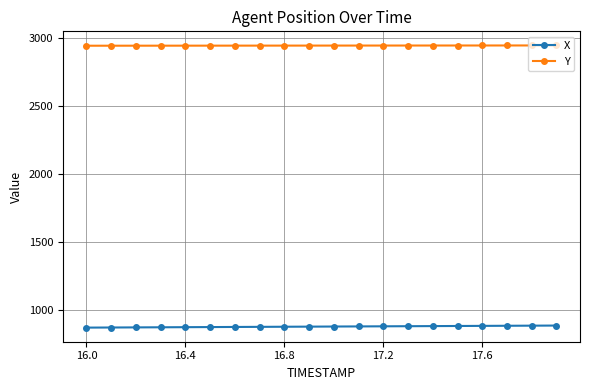

What is the value of the Y point at the 7th from the left?

2942.9